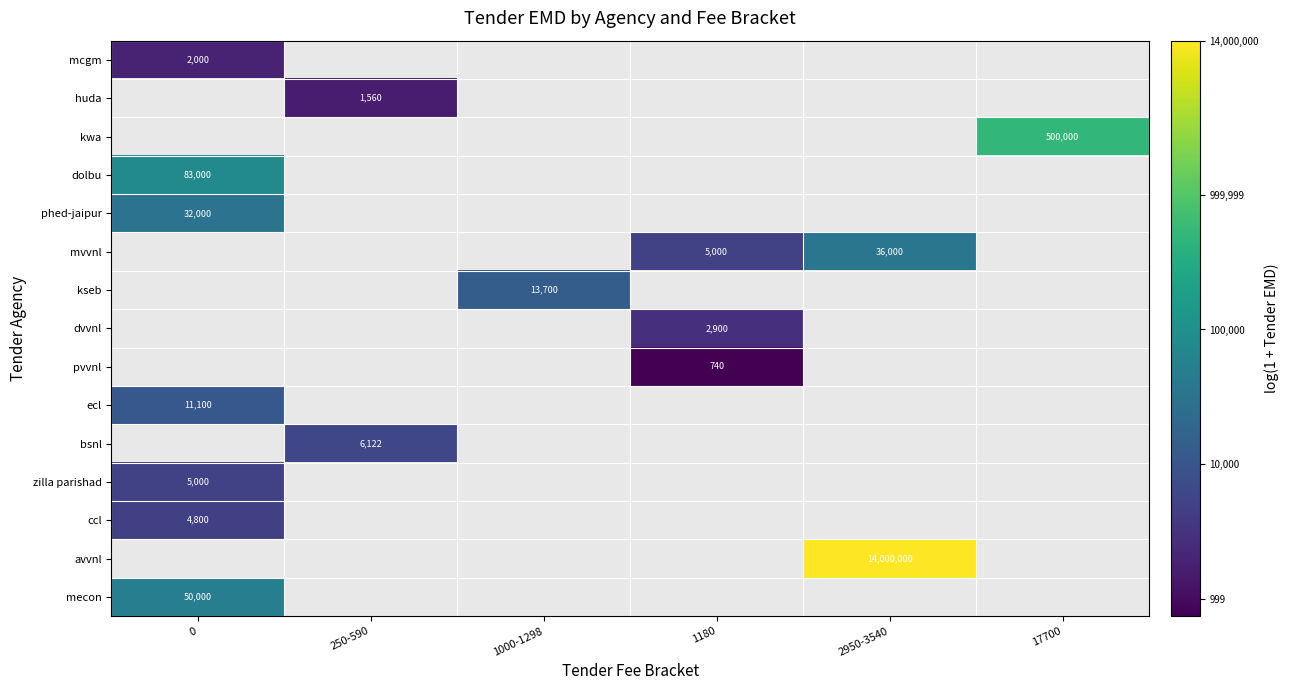

At how many categories does at least one series exceed 13?

2